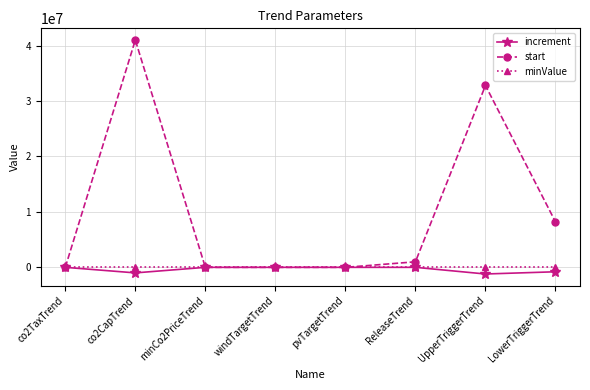

What is the label of the 1st point from the left?

co2TaxTrend